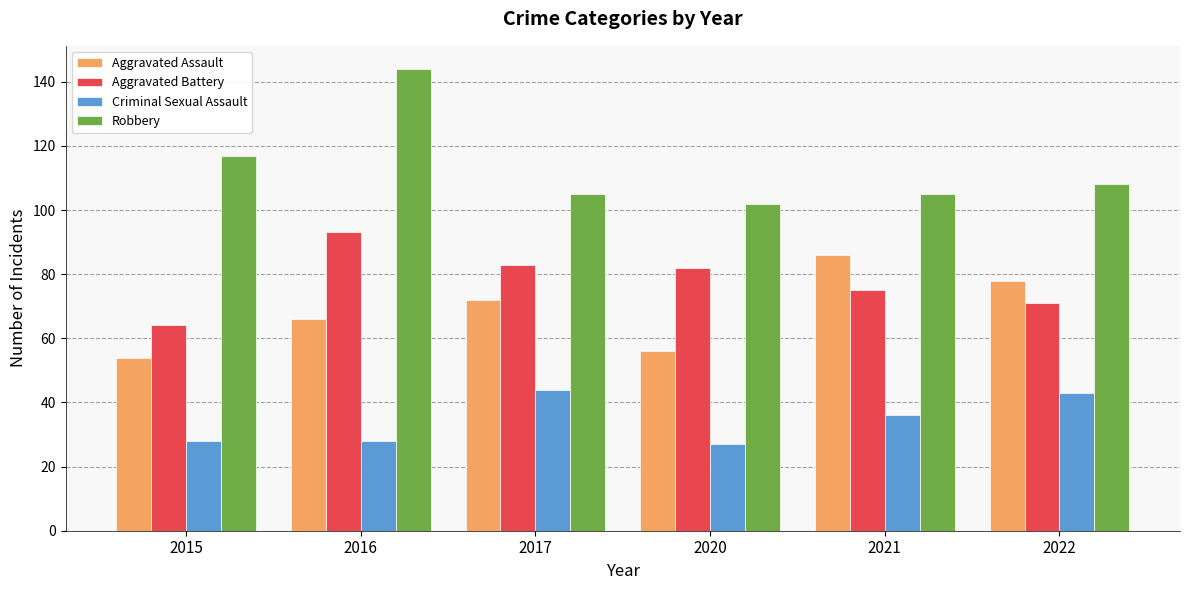

Is it true that Robbery equals 144 at 2016?

True